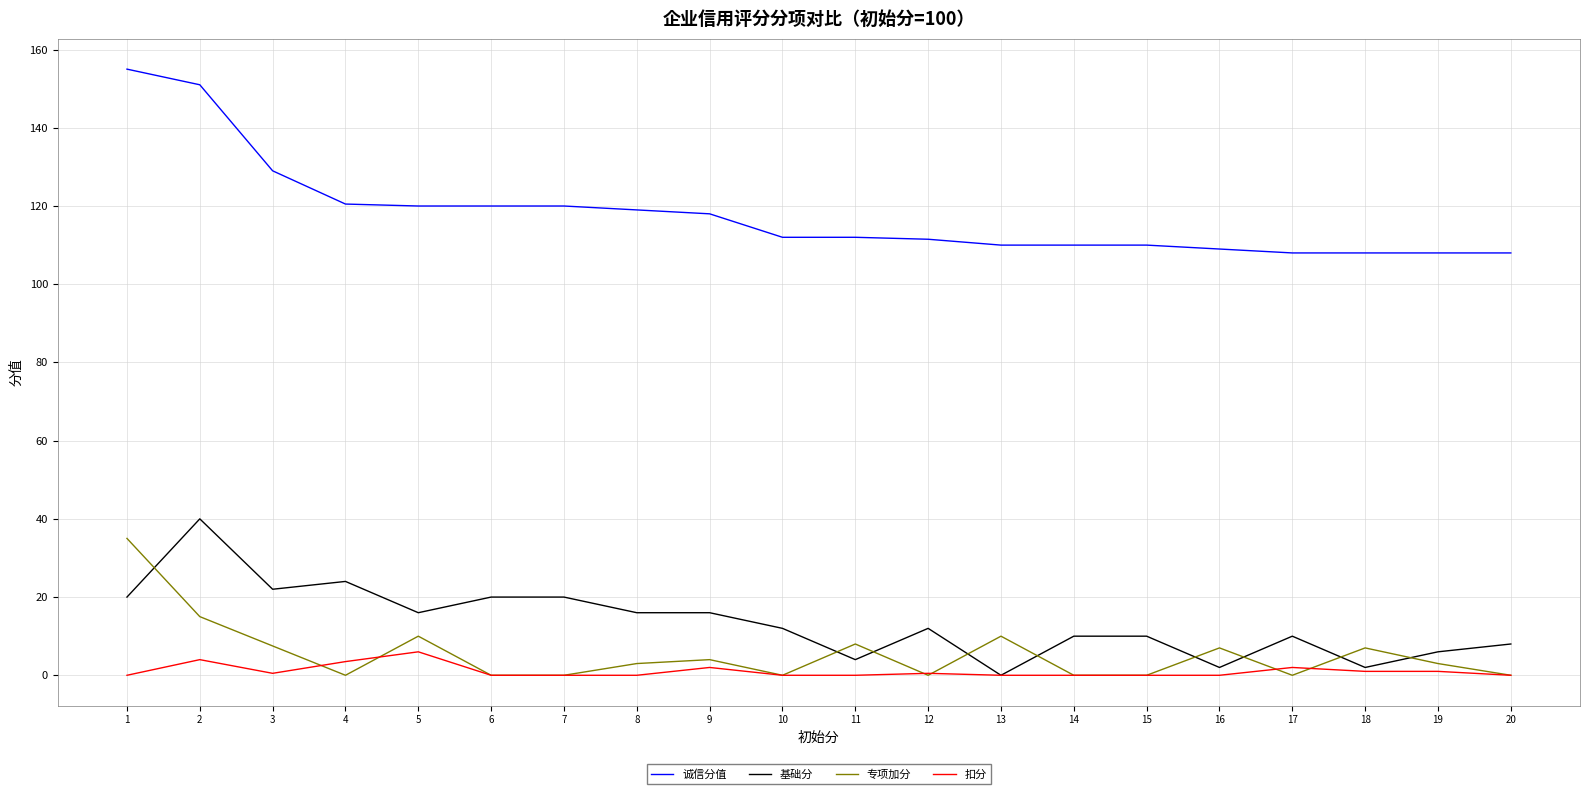

True or false: 诚信分值 and 专项加分 intersect in this chart.

False